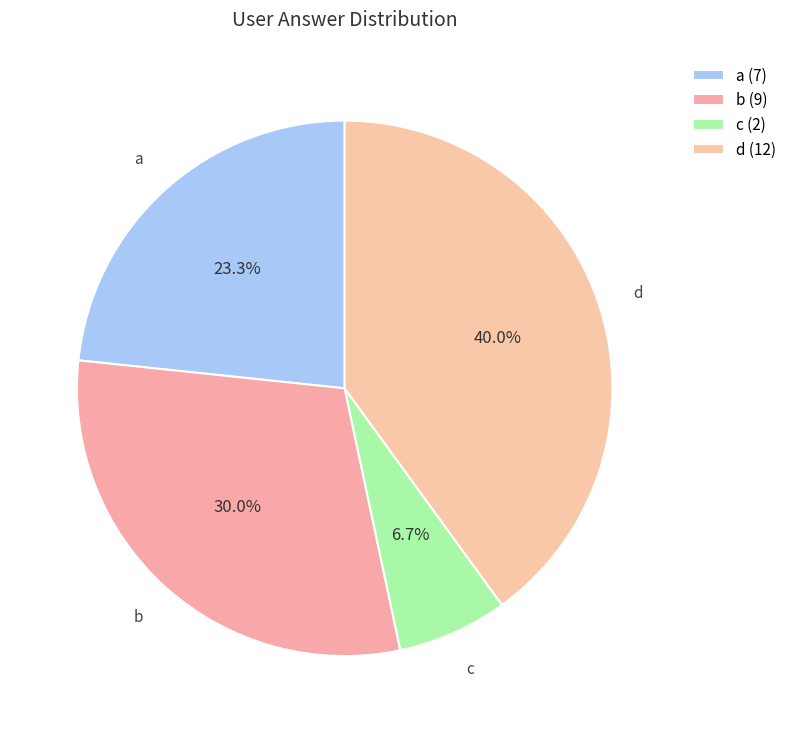

To the nearest percent, what is the difference between the largest and smallest slice percentages?

33%